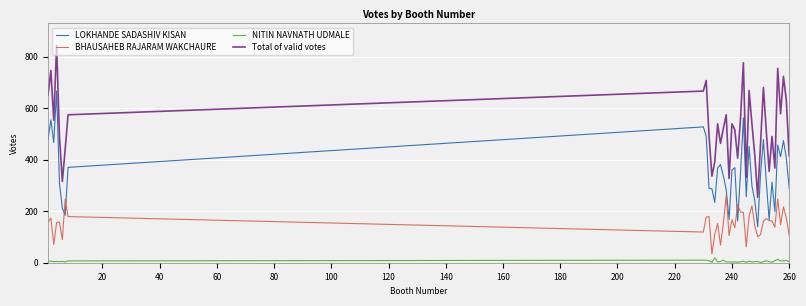

True or false: BHAUSAHEB RAJARAM WAKCHAURE and LOKHANDE SADASHIV KISAN cross at least once.

True